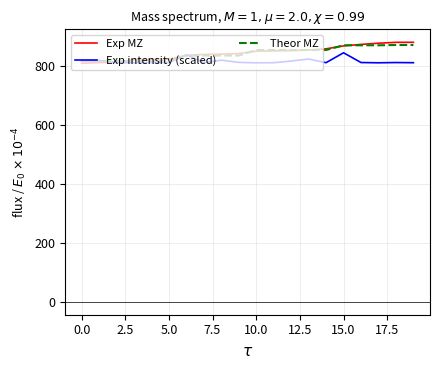

What is the highest value of the Exp intensity (scaled) series?

845.0